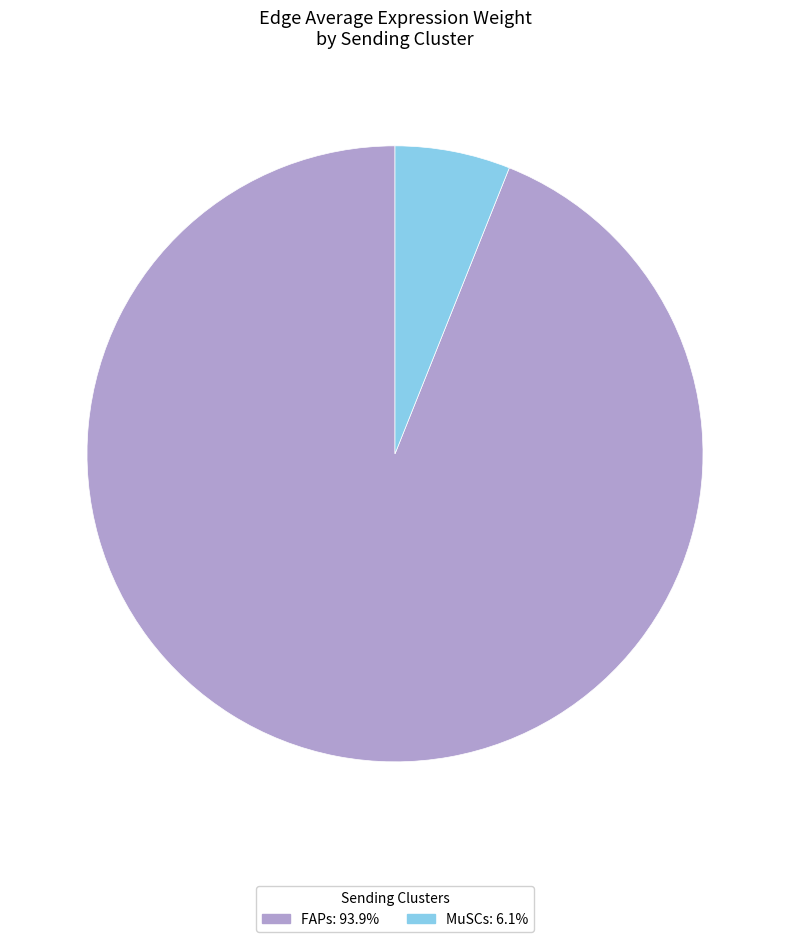

Is there a majority slice in this chart?

Yes